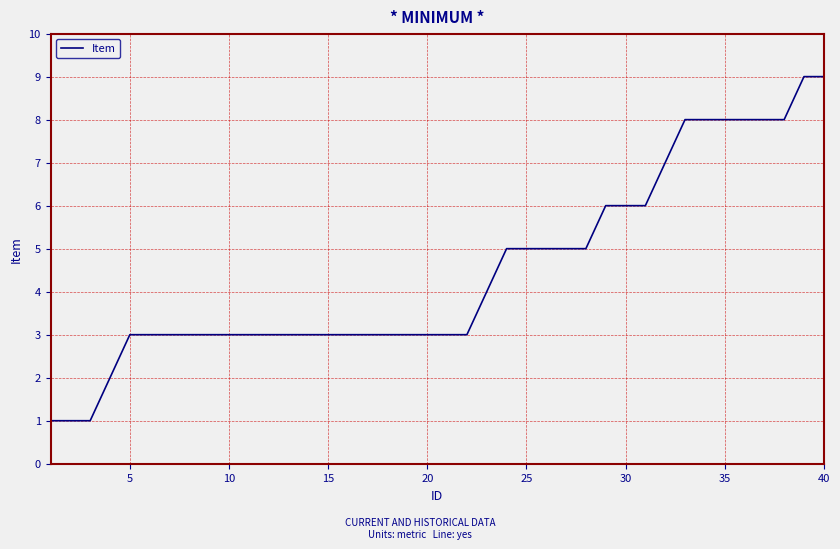

What is the difference between the maximum and minimum values?

8